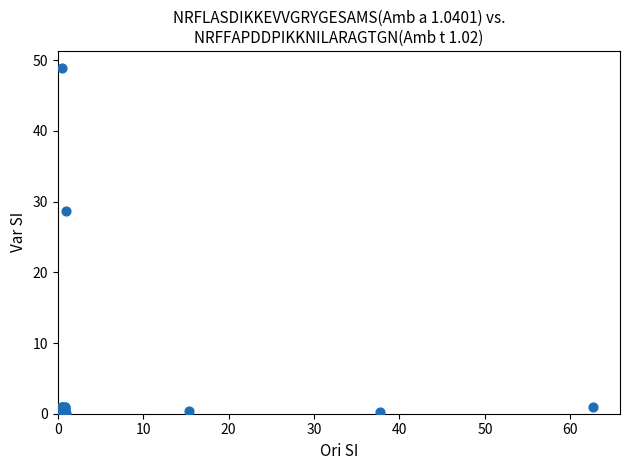

What Y value in the scatter plot is closest to 24?

28.6